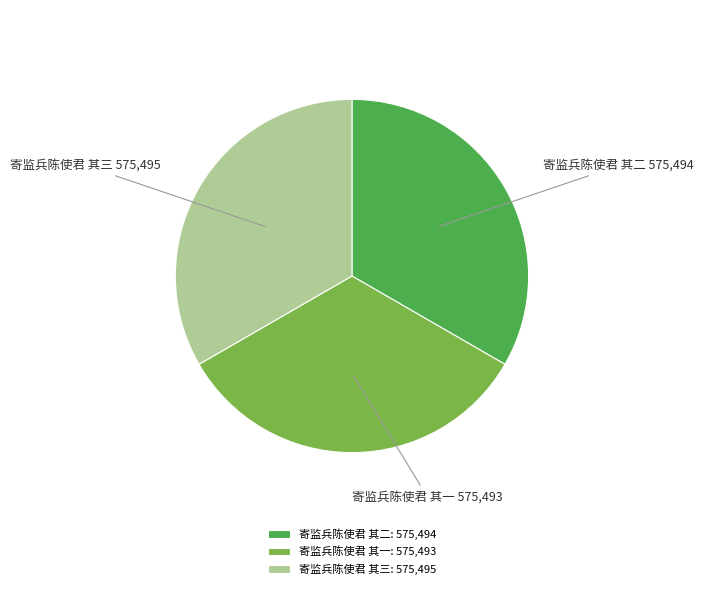

Approximately how many times larger is the value at 寄监兵陈使君 其二 compared to 寄监兵陈使君 其一?

1.0